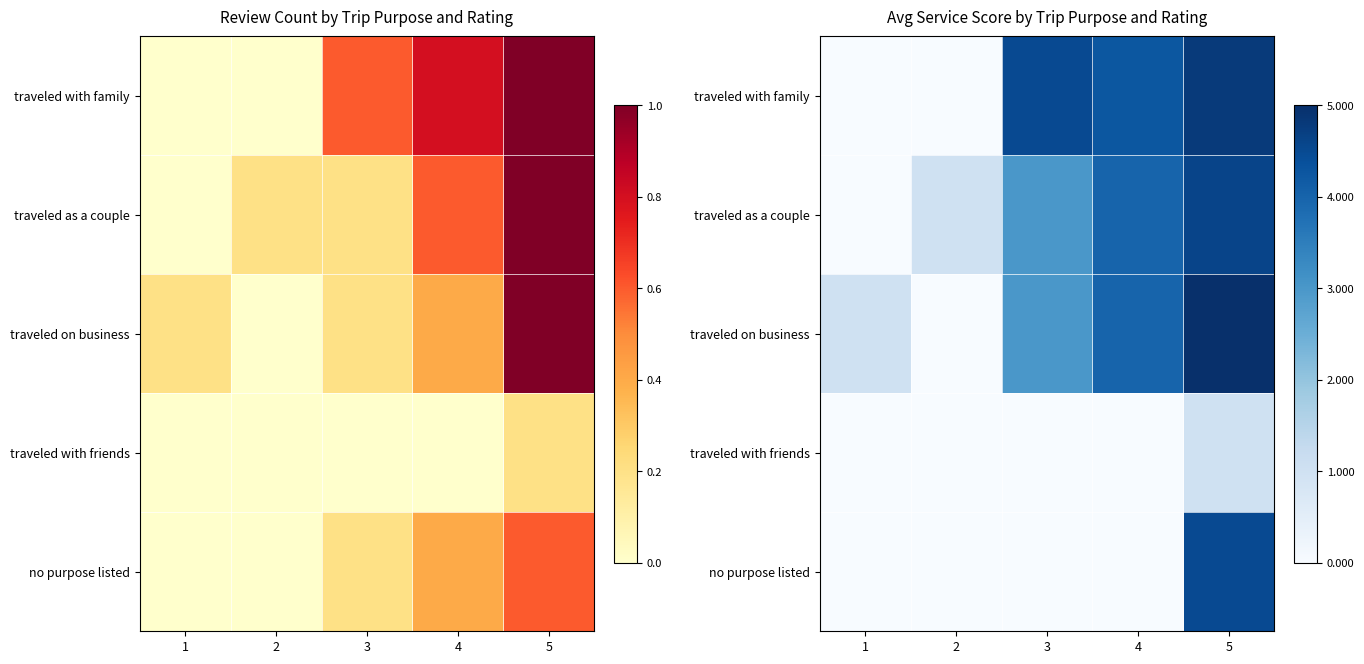

The traveled with friends series shows 0.0 at 2. True or false?

True